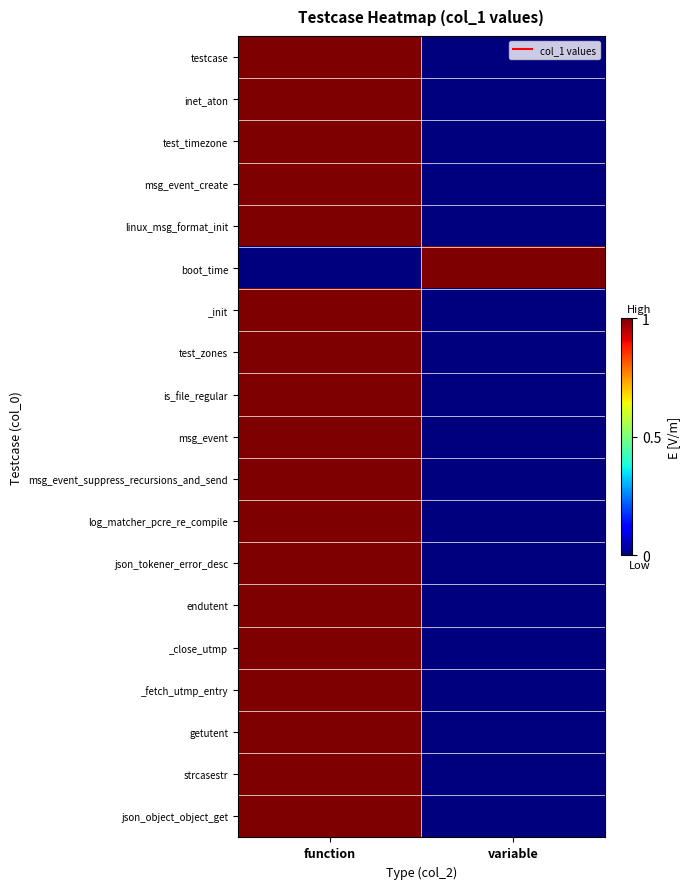

Rank the series at function from highest to lowest value.

testcase, inet_aton, test_timezone, msg_event_create, linux_msg_format_init, _init, test_zones, is_file_regular, msg_event, msg_event_suppress_recursions_and_send, log_matcher_pcre_re_compile, json_tokener_error_desc, endutent, _close_utmp, _fetch_utmp_entry, getutent, strcasestr, json_object_object_get, boot_time